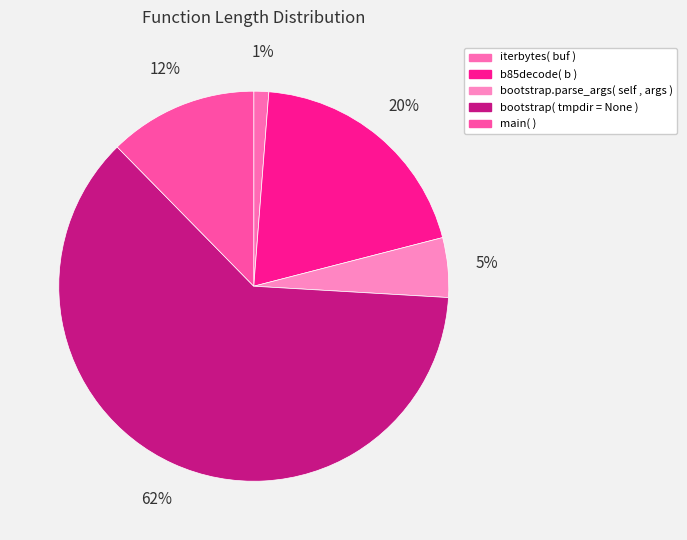

Which category has the smallest portion of the pie?

iterbytes( buf )